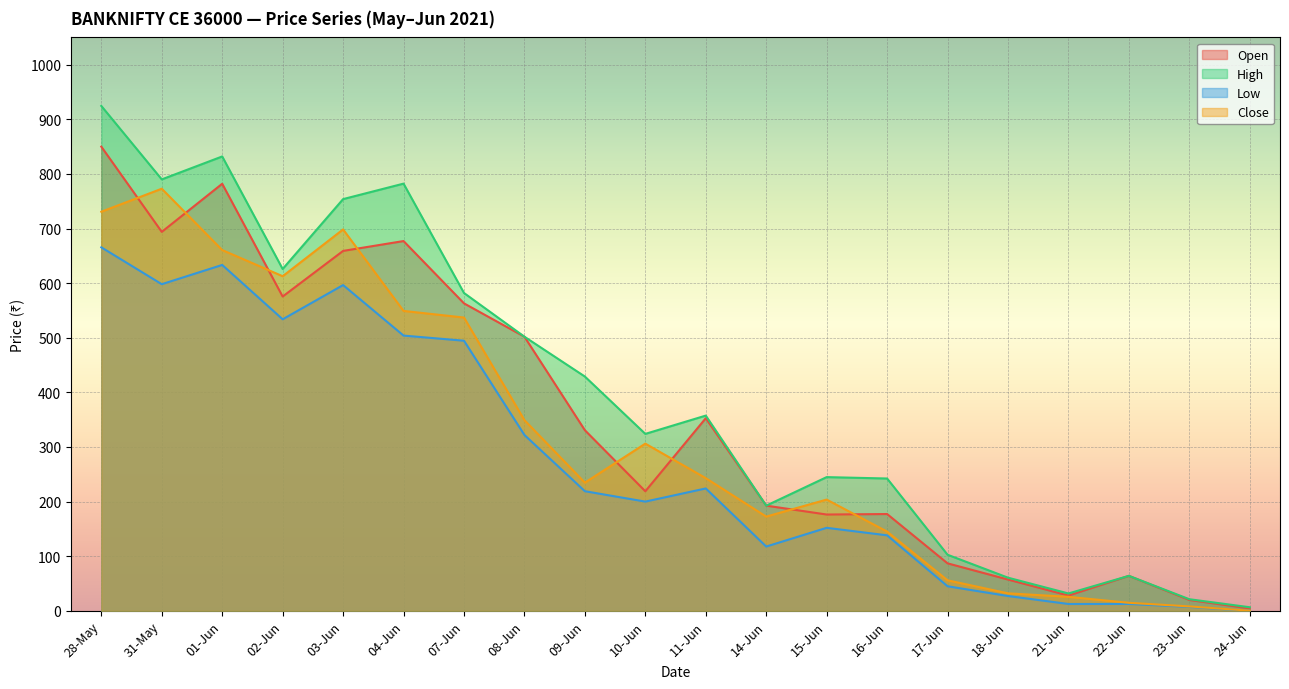

Is it true that Low equals 494.6 at 07-Jun?

True